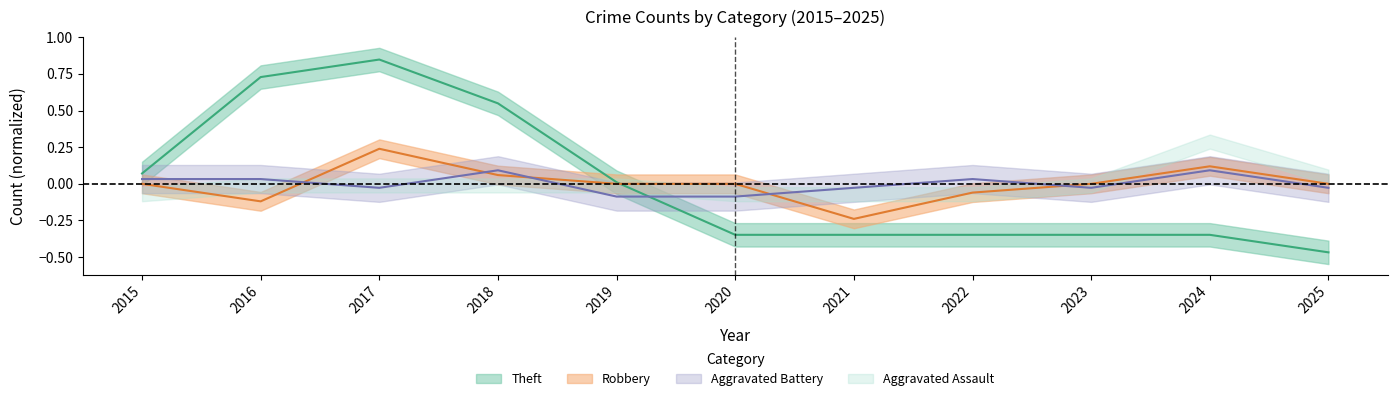

Is it true that Robbery equals -0.3 at 2019?

False